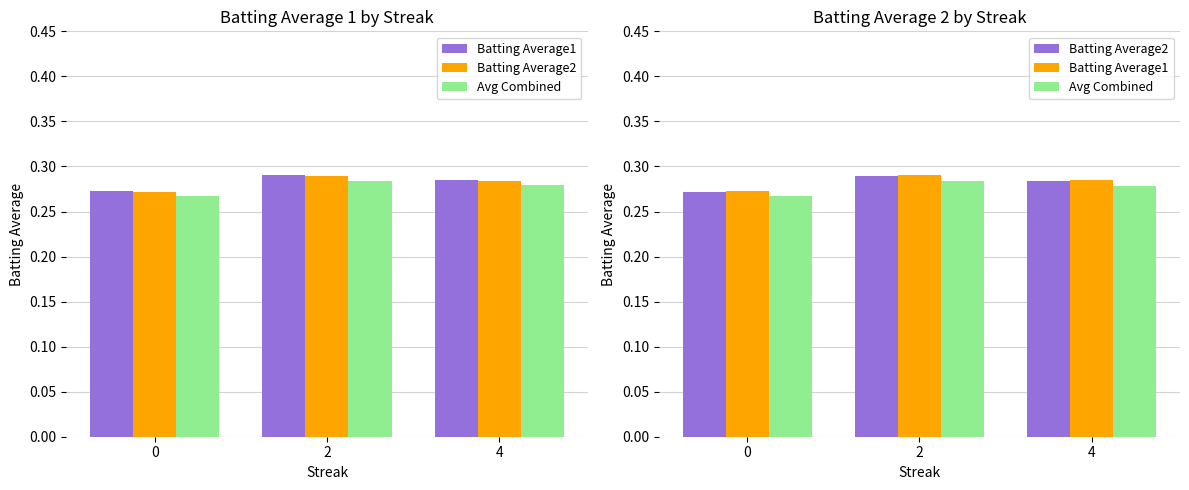

At how many categories does at least one series exceed 0?

3